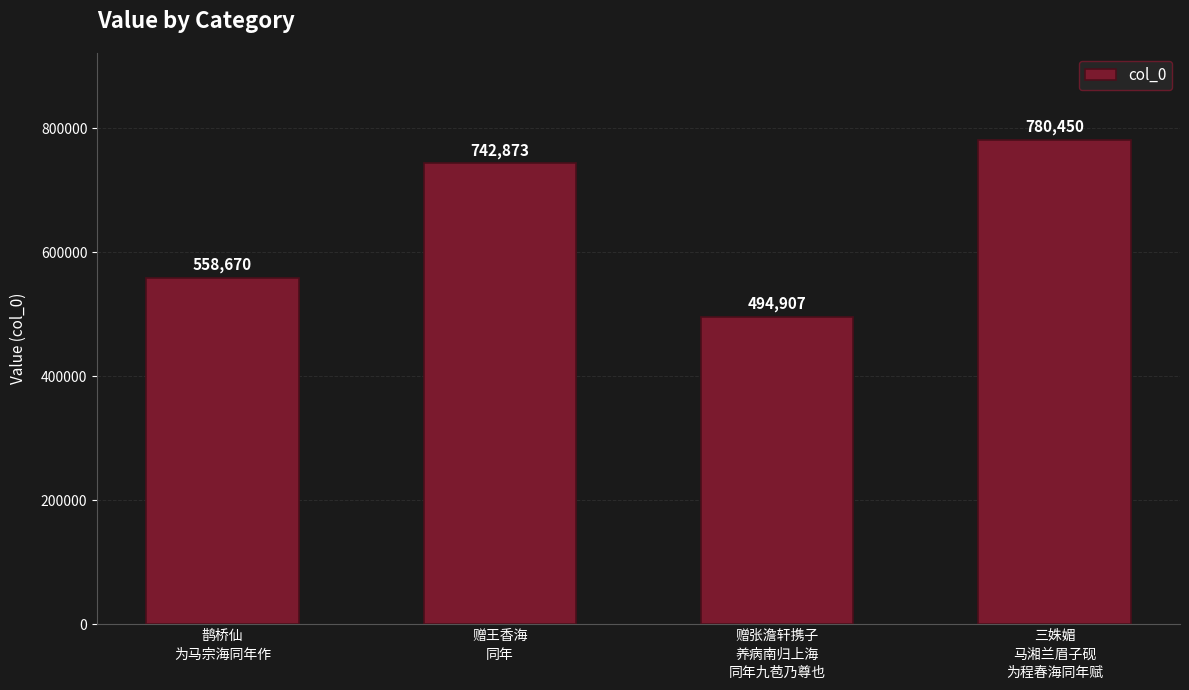

At which category does the chart reach its peak across all series?

三姝媚
马湘兰眉子砚
为程春海同年赋